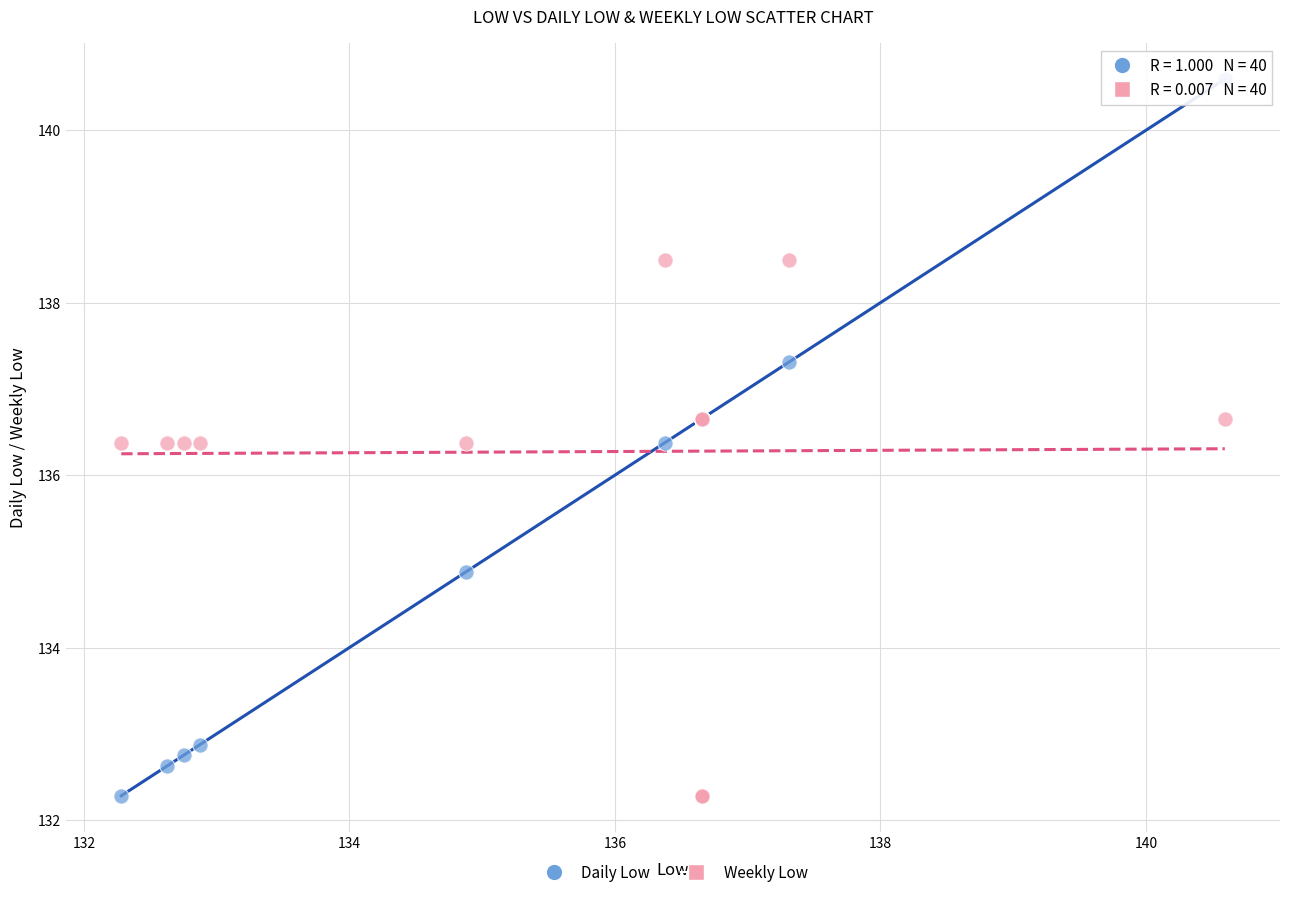

Which series contains the highest Y value?

Daily Low